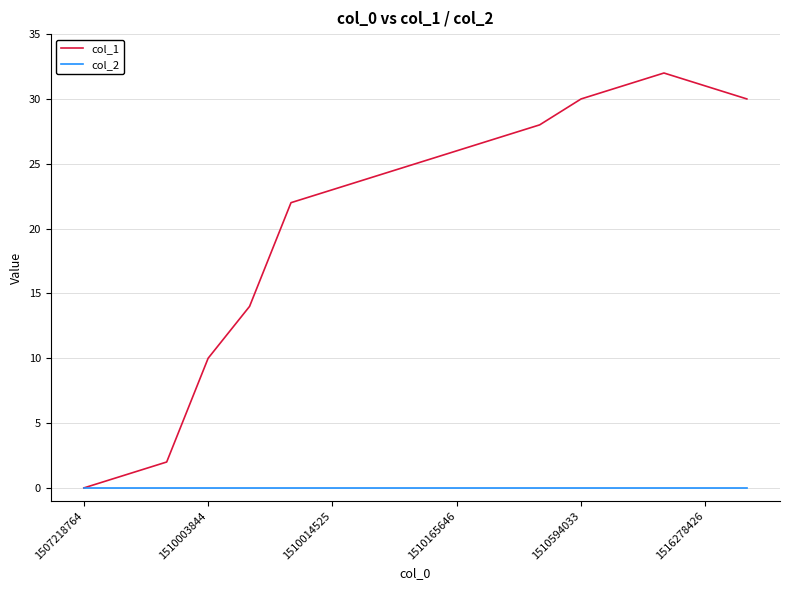

Which series has the largest total across all categories?

col_1